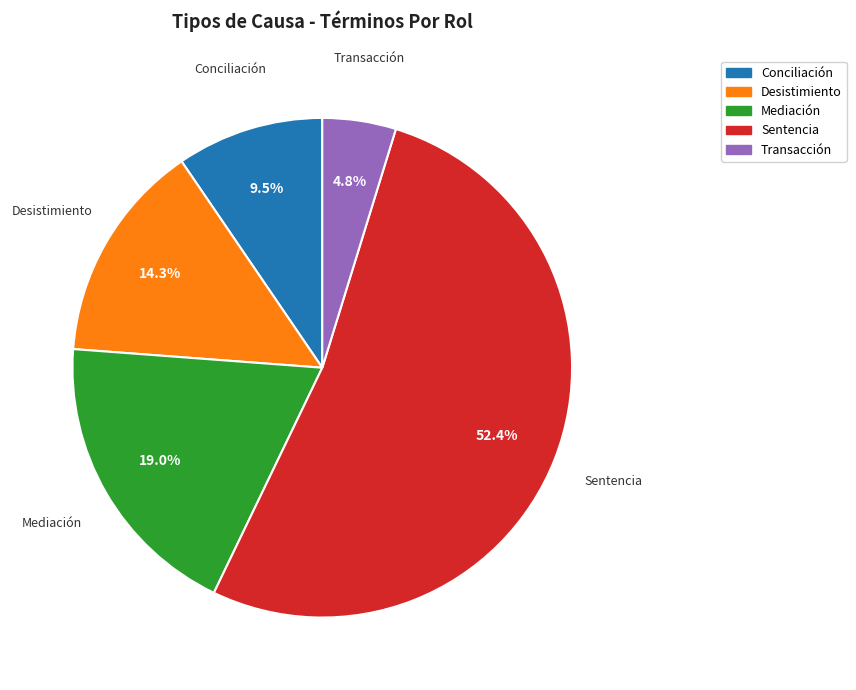

Between Transacción and Conciliación, which is larger?

Conciliación